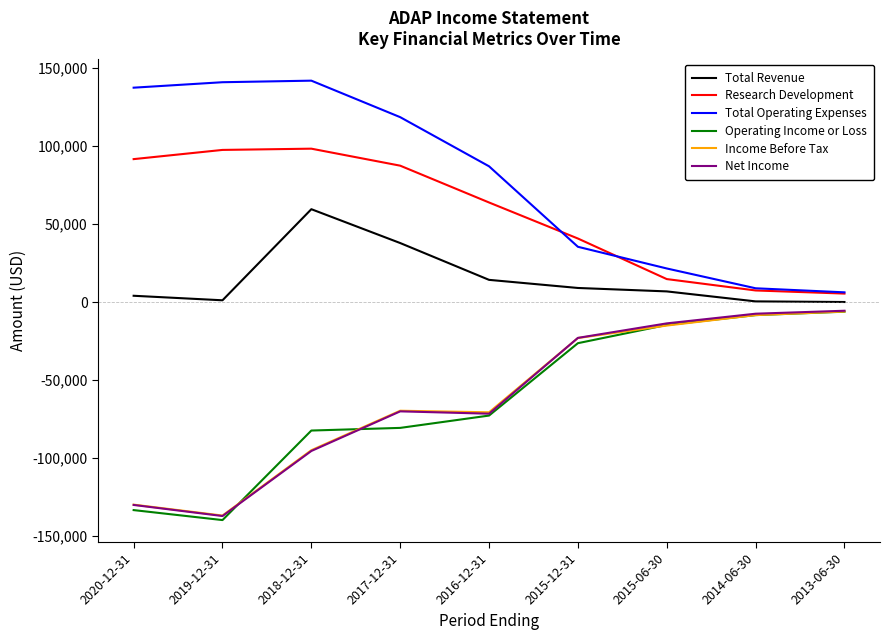

At which category does the chart reach its minimum across all series?

2019-12-31